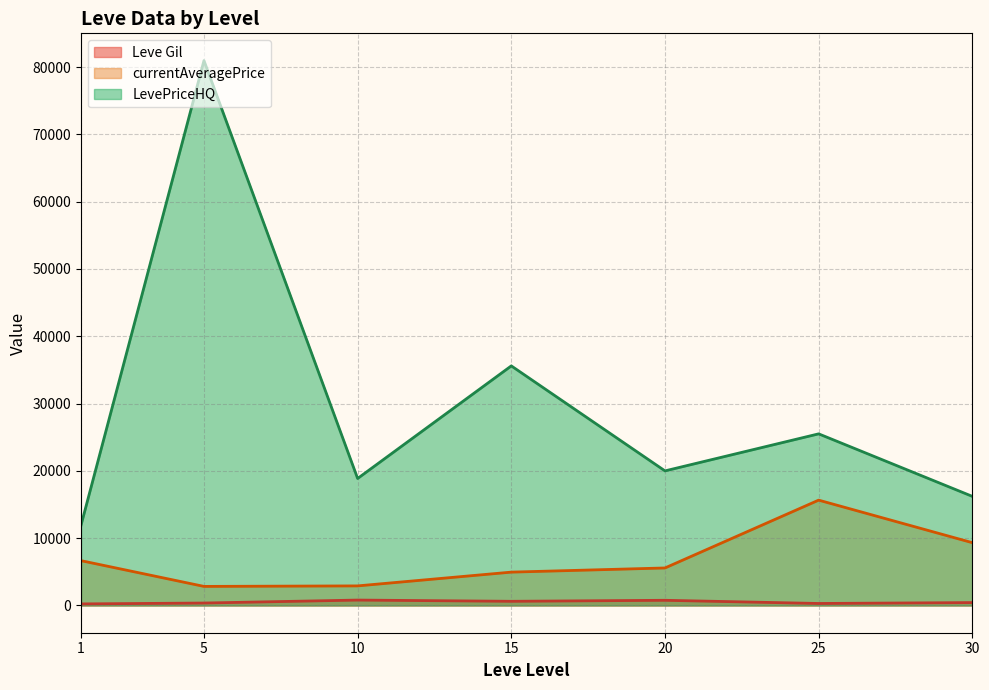

What is the average value of the currentAveragePrice series?

6845.5